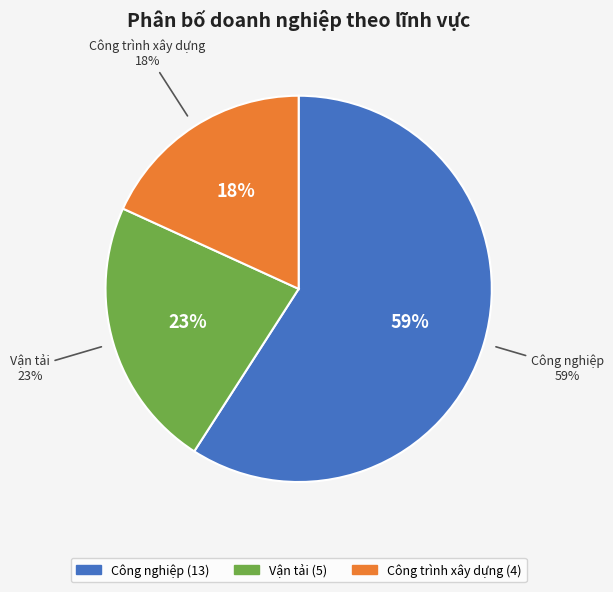

Which slice is the smallest?

Công trình xây dựng